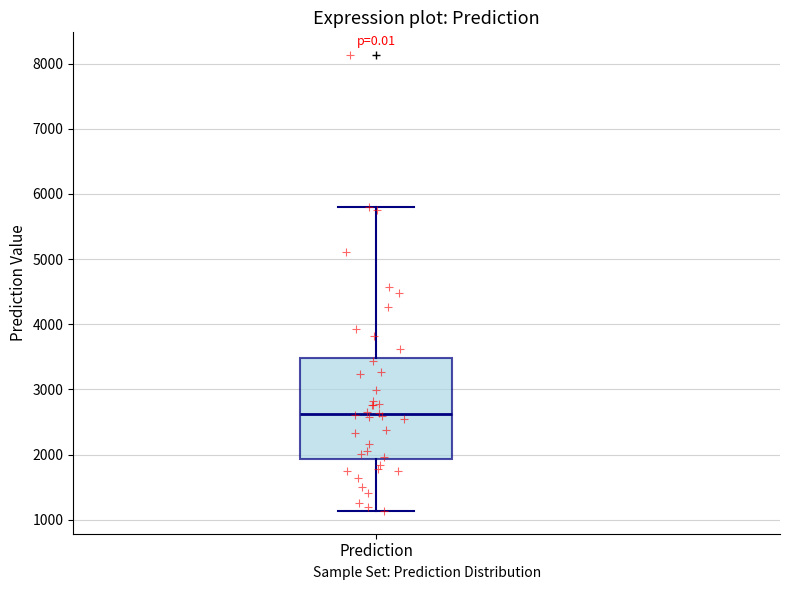

Transcribe this box plot: give where the median line is, the range the box spans, and where the two whiskers end, as read against the y-axis. The values are not printed on the chart, so give them approximately, as read against the axis.

median 2600, box 1900 to 3500, whiskers 1100 to 5800